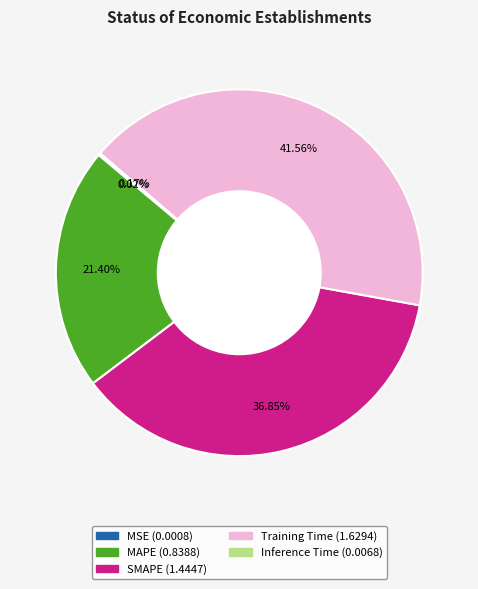

Does MAPE account for over 50% of the chart?

No